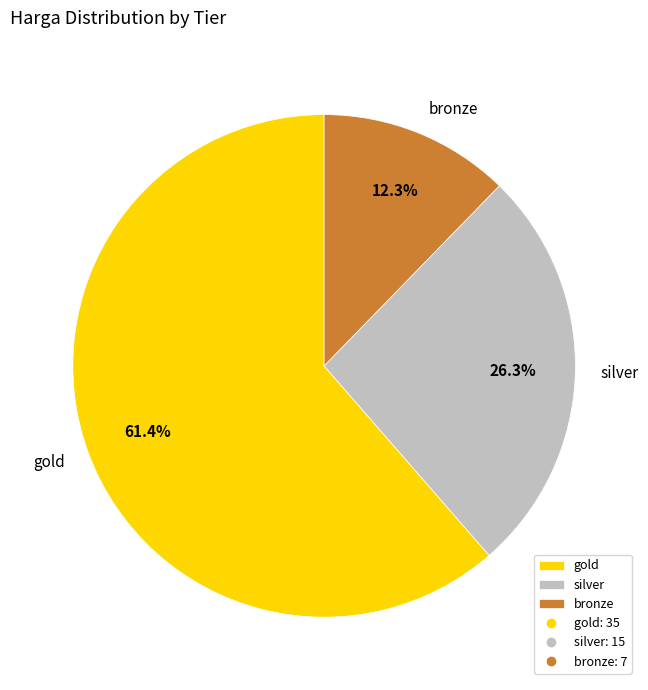

How much of the chart is everything except bronze?

87.7%